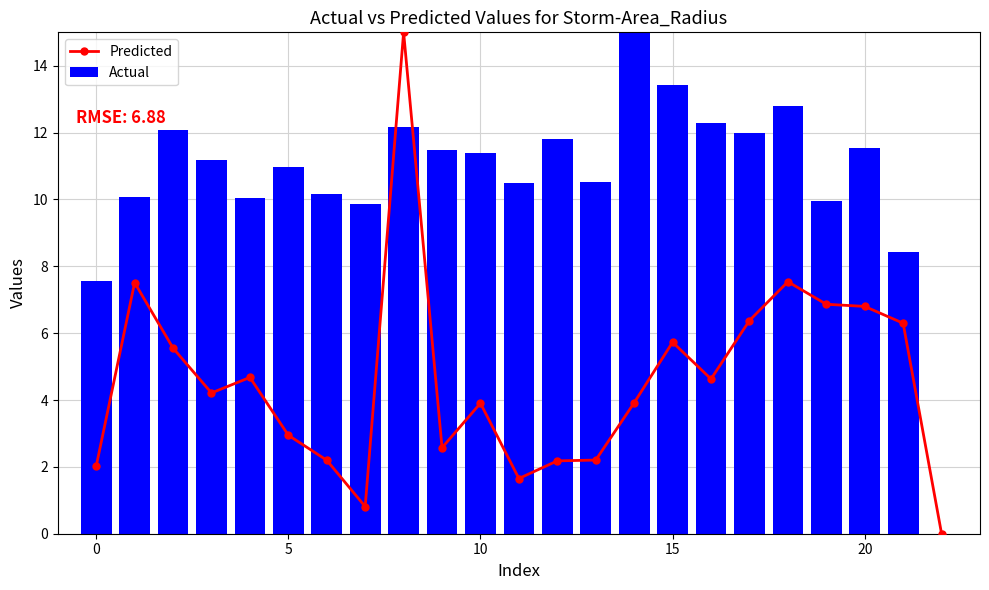

At which category is the sum across all series the highest?

8